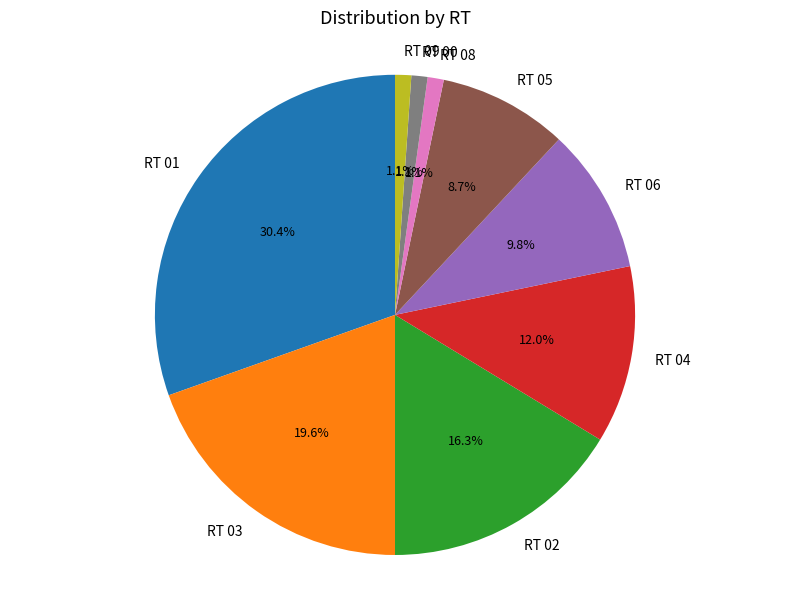

Between RT 08 and RT 04, which is larger?

RT 04